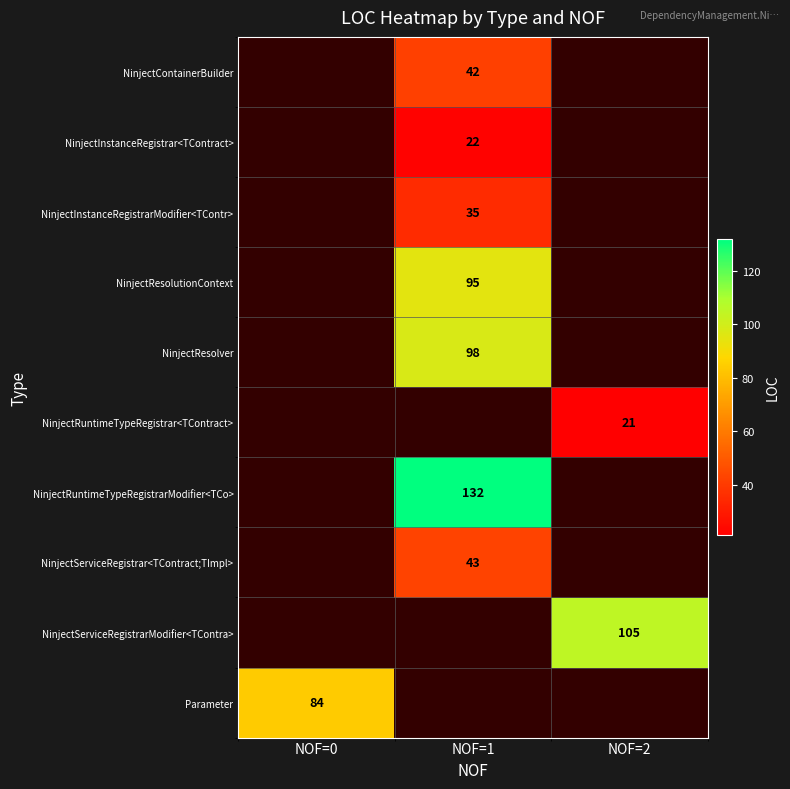

How many series are shown in this chart?

10